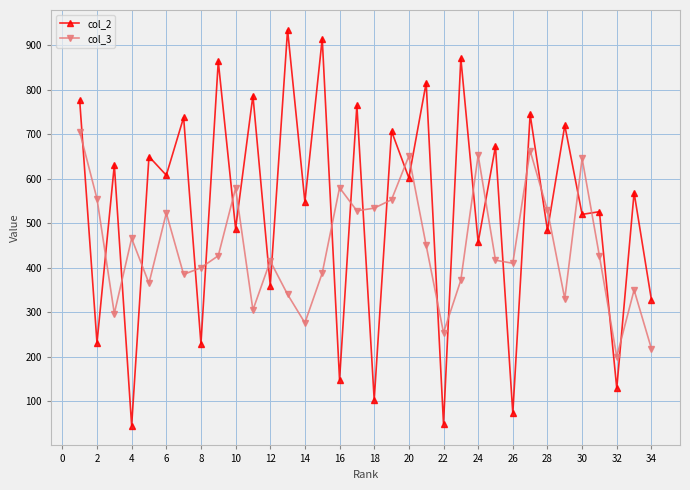

Which series has the largest total across all categories?

col_2